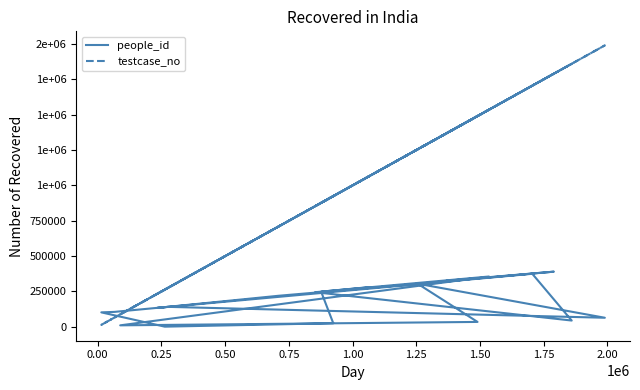

True or false: people_id and testcase_no intersect in this chart.

True